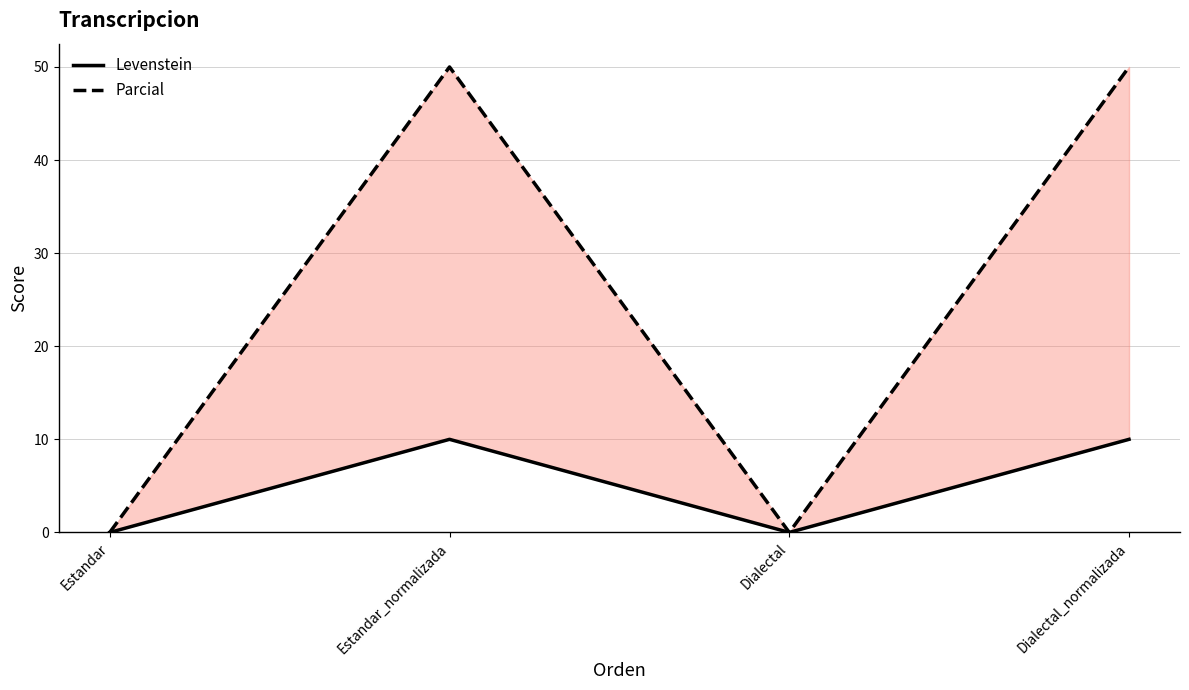

True or false: Parcial has a value of 50.0 at Dialectal_normalizada.

True